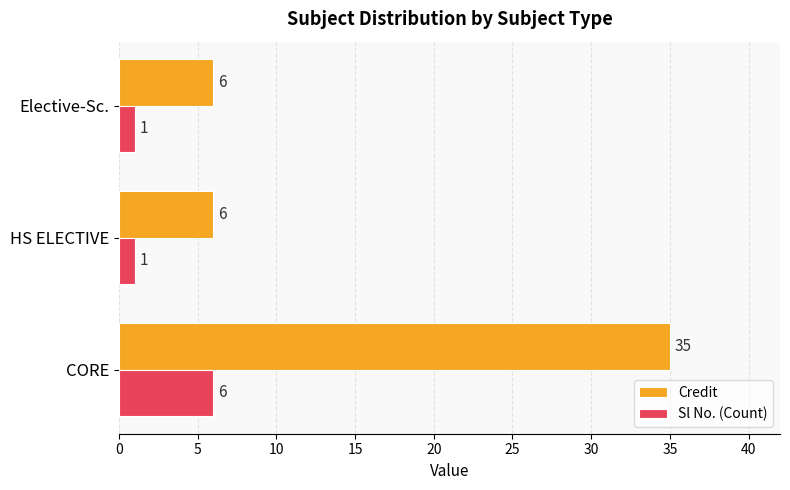

What is the greatest value displayed?

35